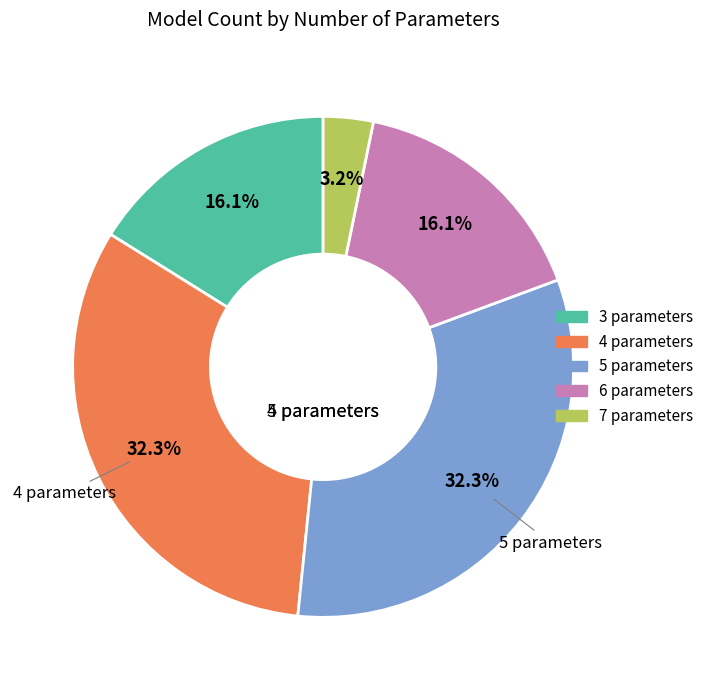

To the nearest percent, what is the average slice percentage?

20%